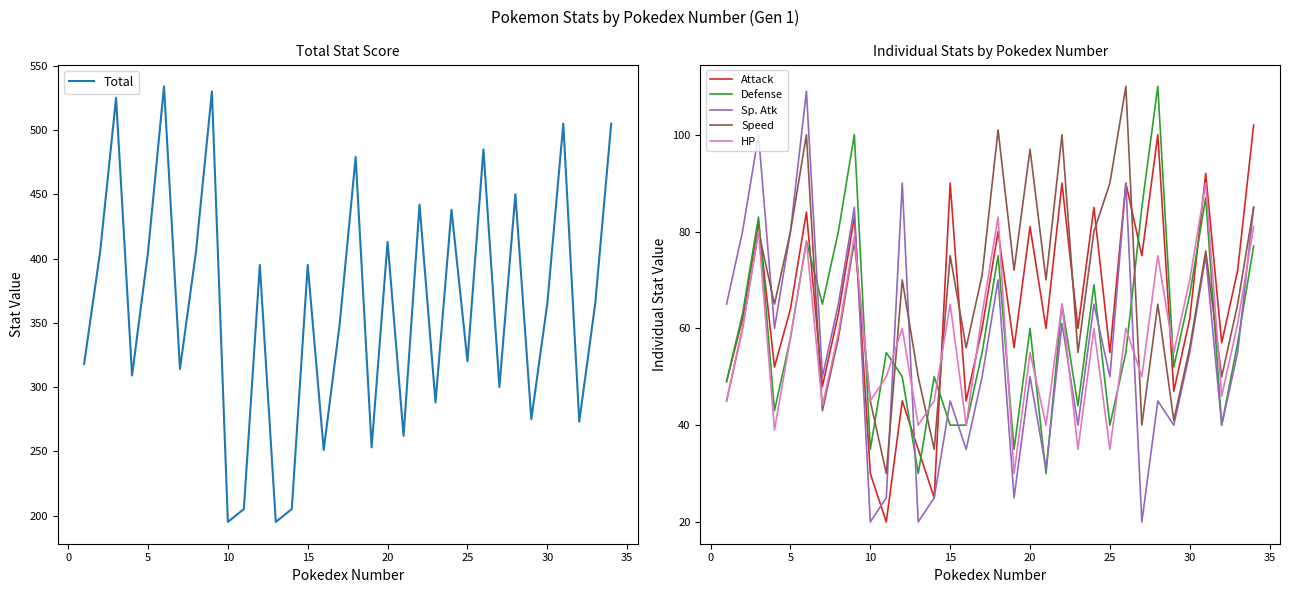

True or false: Attack and HP intersect in this chart.

True